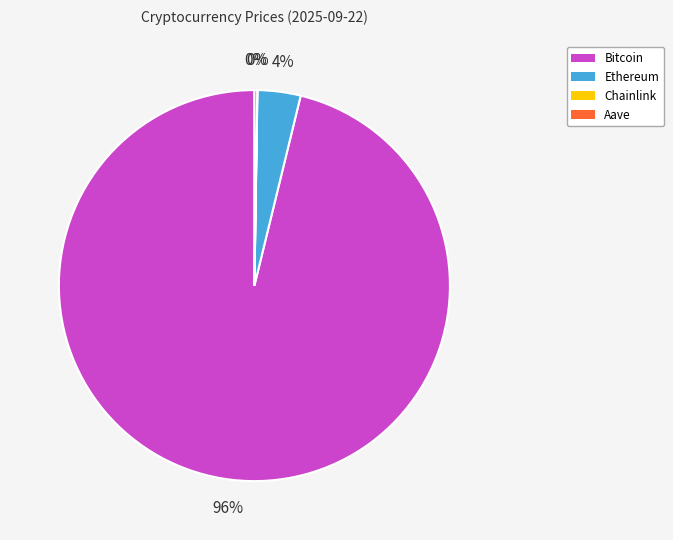

Is it true that Bitcoin is 96% of the pie?

True